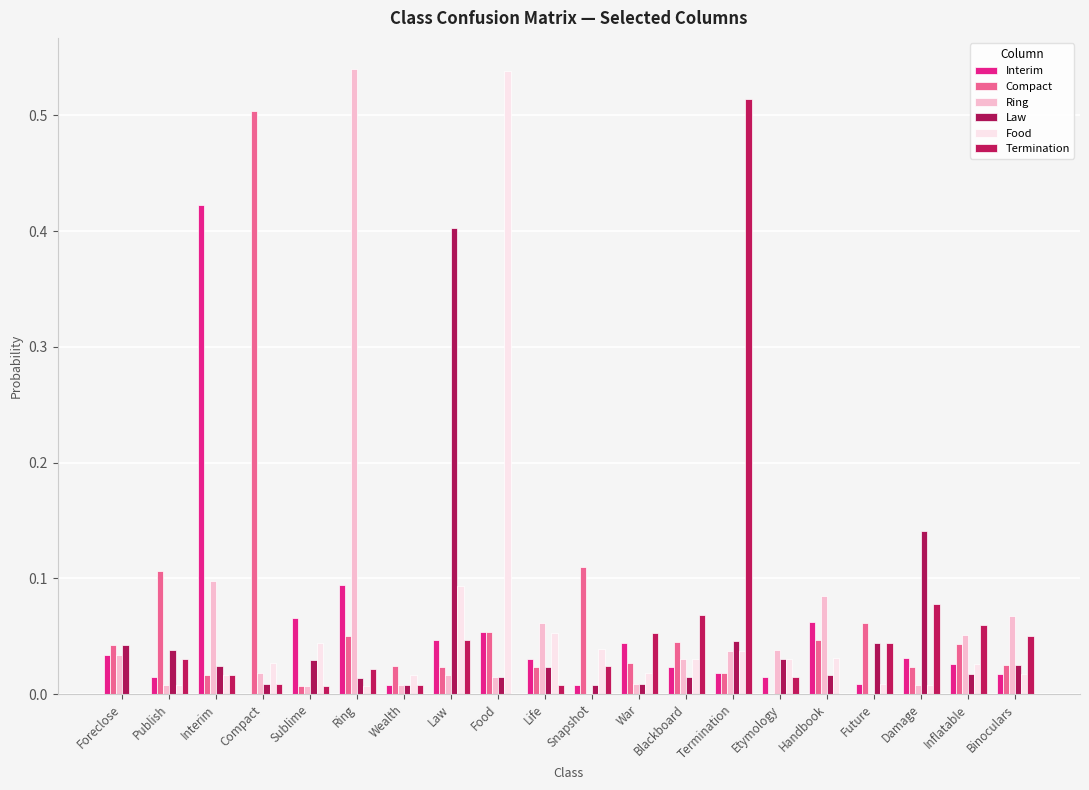

How many groups of bars are there?

20